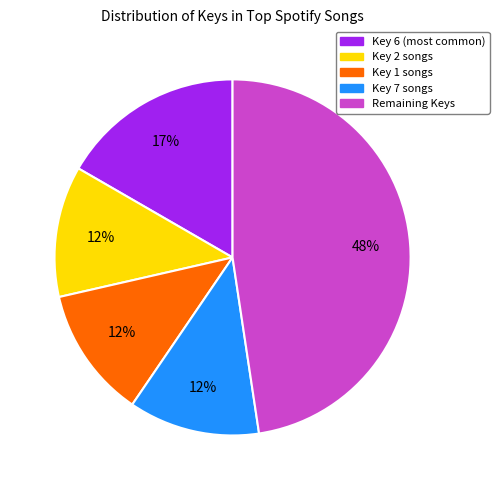

How many slices are in this pie chart?

5